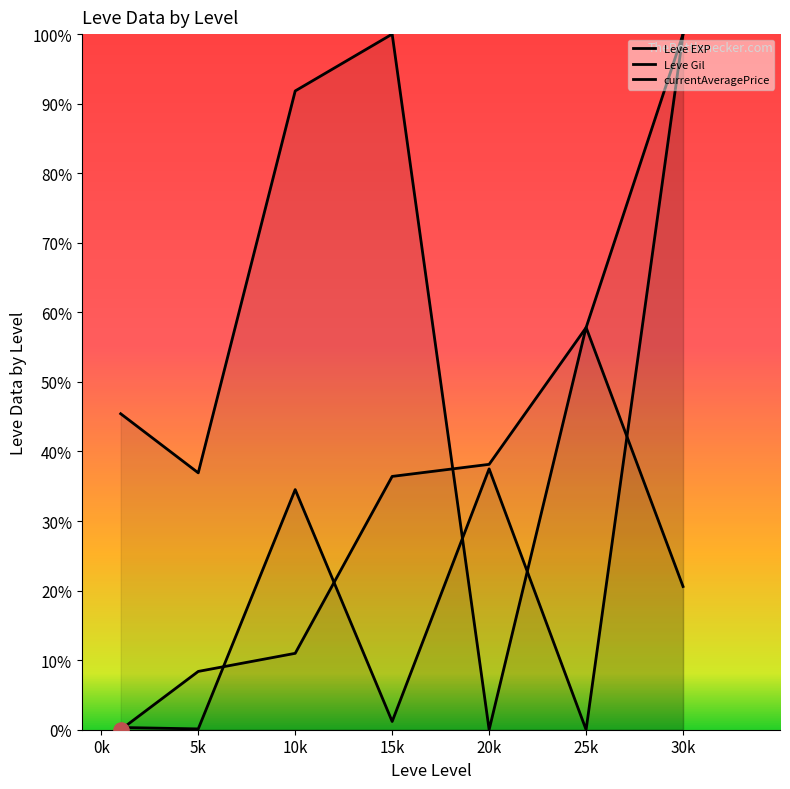

At which category is the sum across all series the highest?

30k